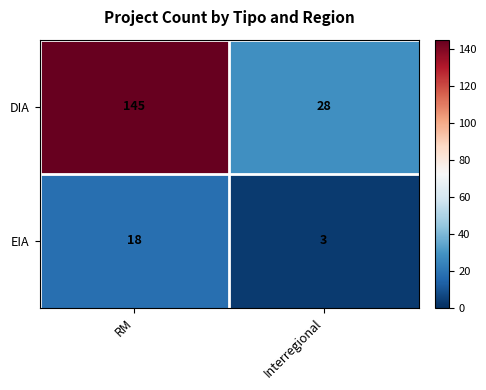

Reading left to right, transcribe all the data shown in this chart.

DIA: 145	28
EIA: 18	3